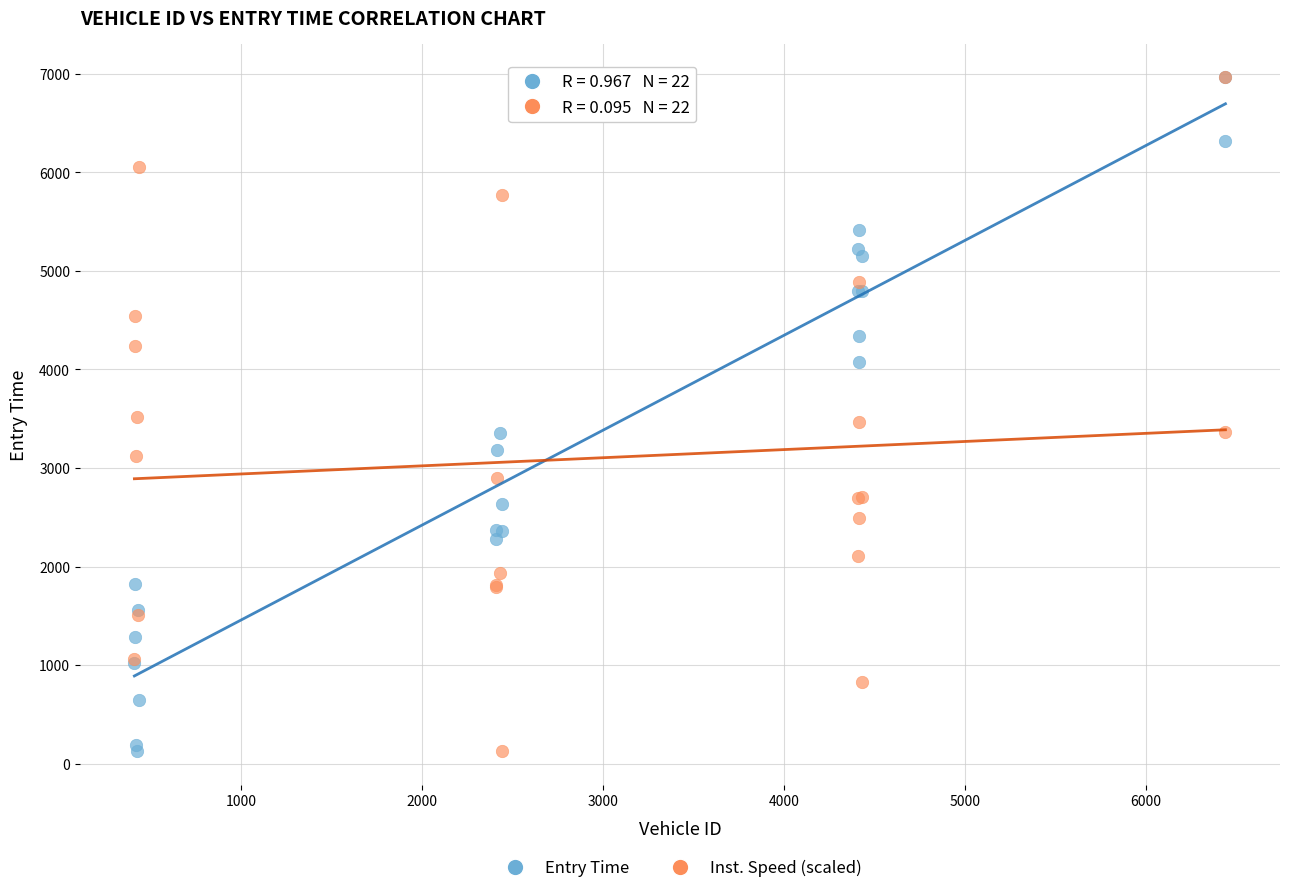

What are all the series names shown in the legend?

Entry Time, Inst. Speed (scaled)